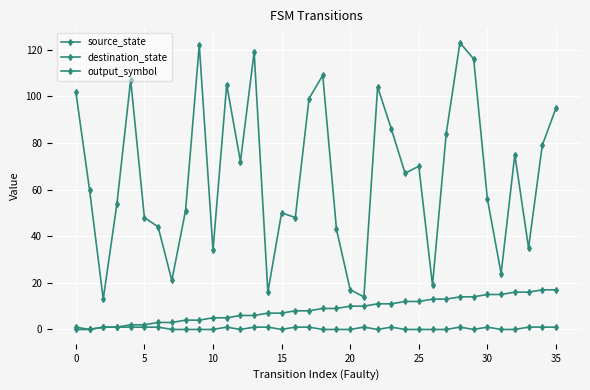

At how many categories does at least one series exceed 32?

29